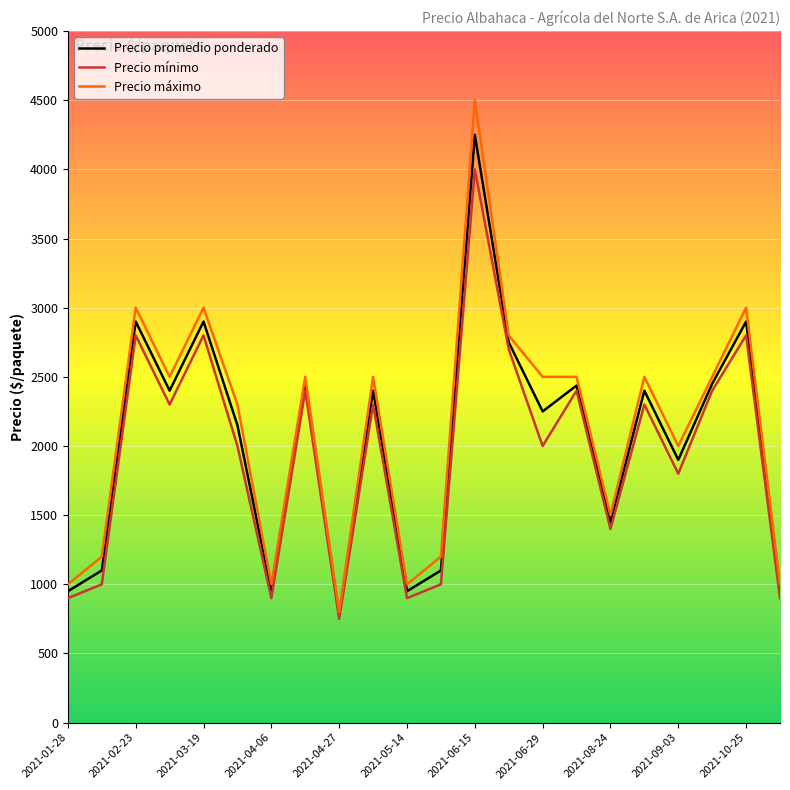

List the series in order of their peak value, lowest first.

Precio mínimo, Precio promedio ponderado, Precio máximo